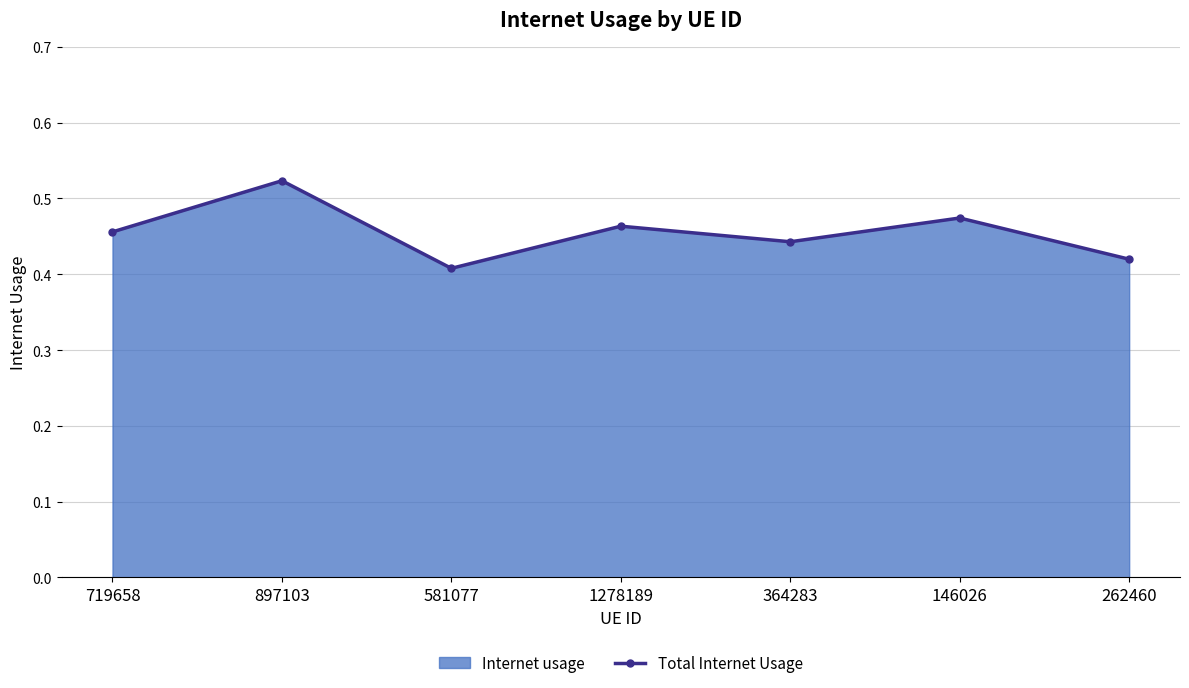

What is the minimum value shown in the chart?

0.4